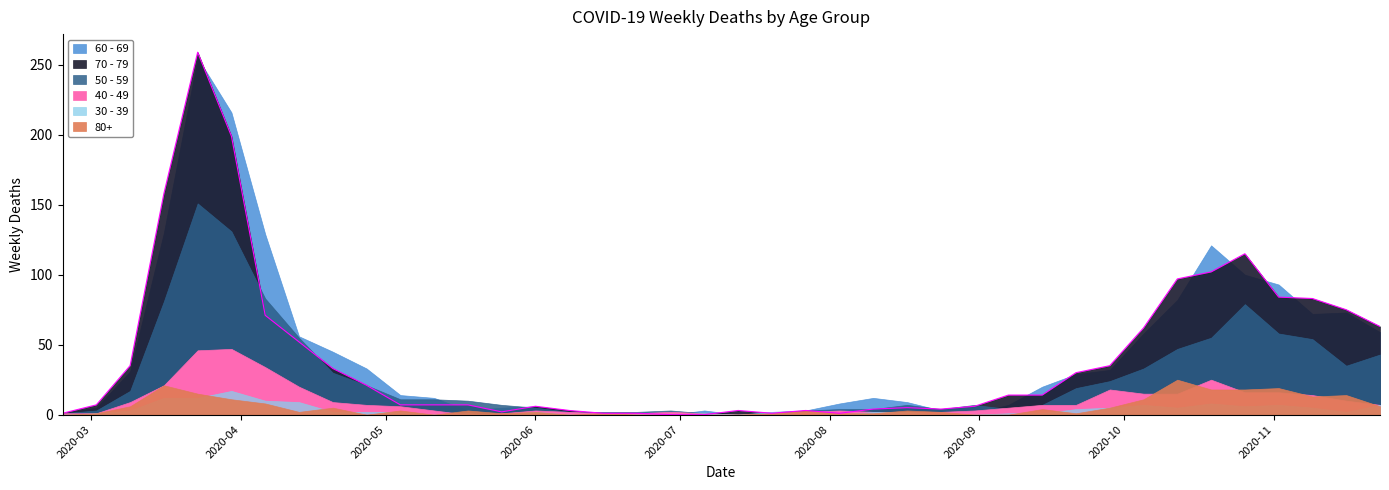

What is the average value of the 50 - 59 series?

28